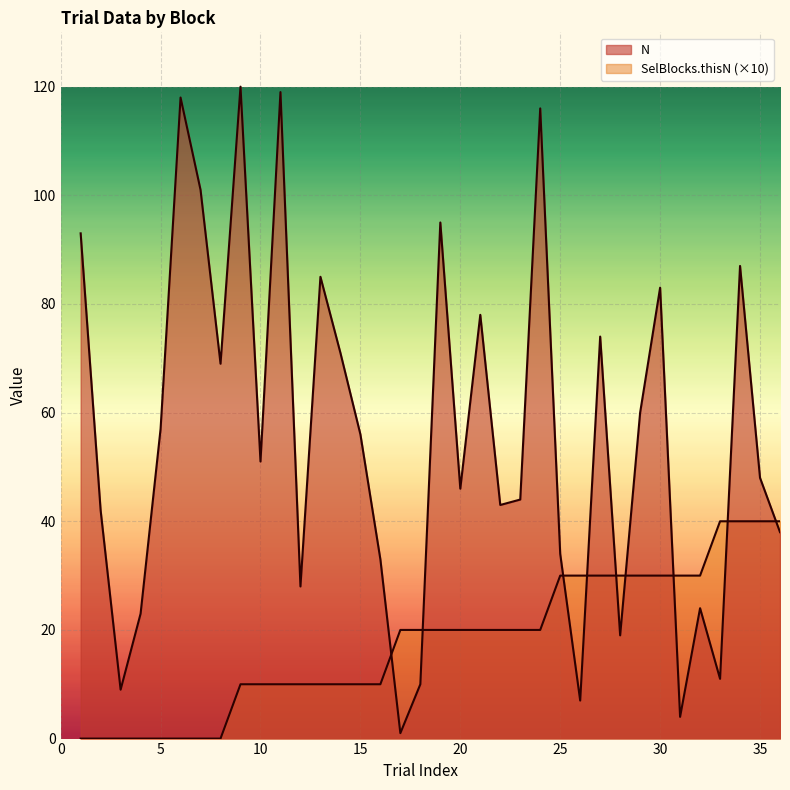

Which series has the widest spread of values?

N